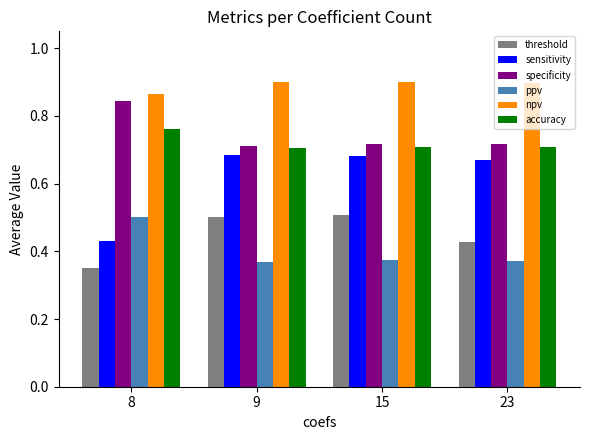

What is the difference between the maximum and minimum values in the threshold series?

0.2